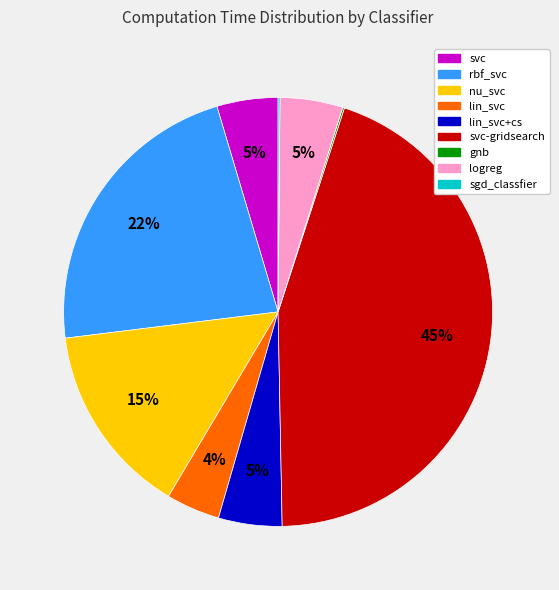

To the nearest percent, what is the difference between the largest and smallest slice percentages?

45%